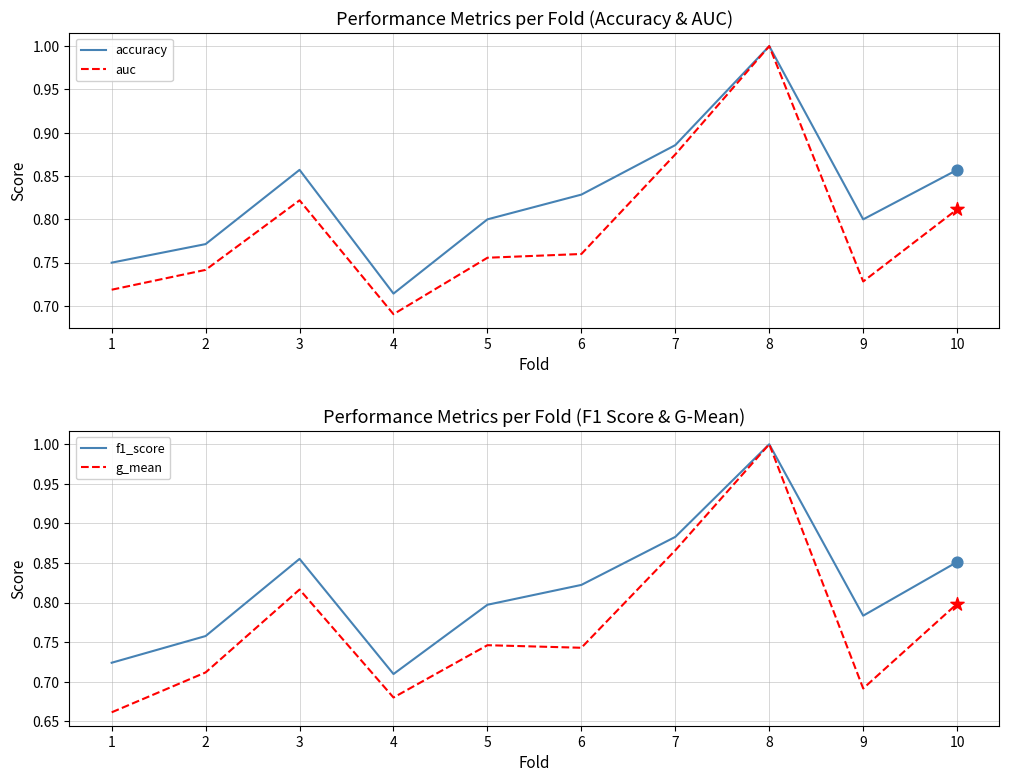

Which series contains the highest Y value?

accuracy